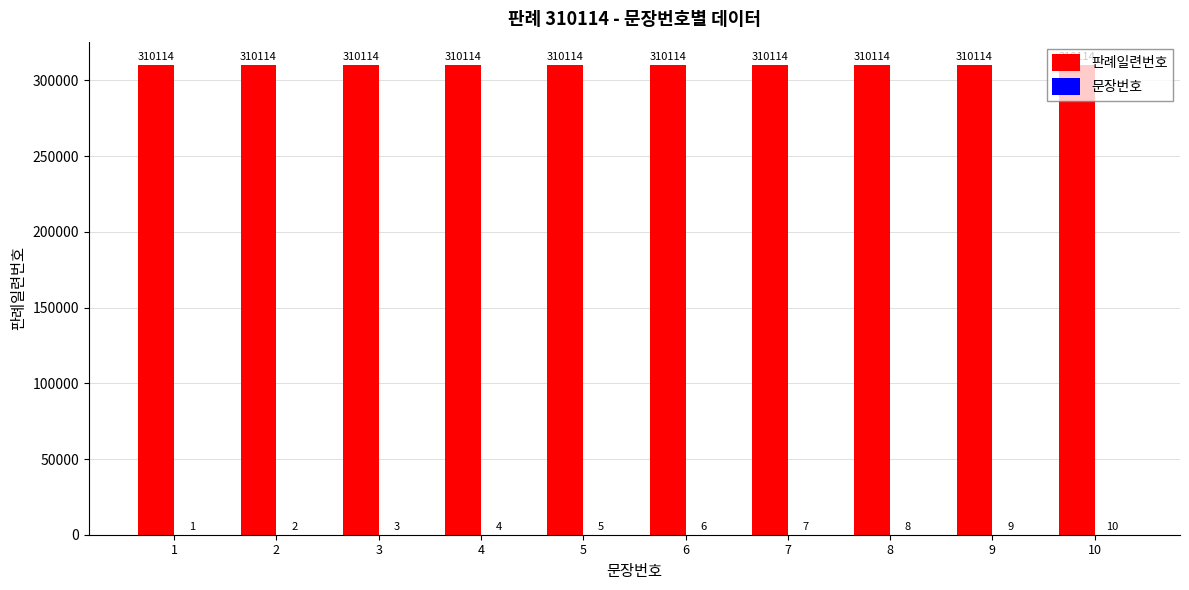

Which series has the largest total across all categories?

판례일련번호